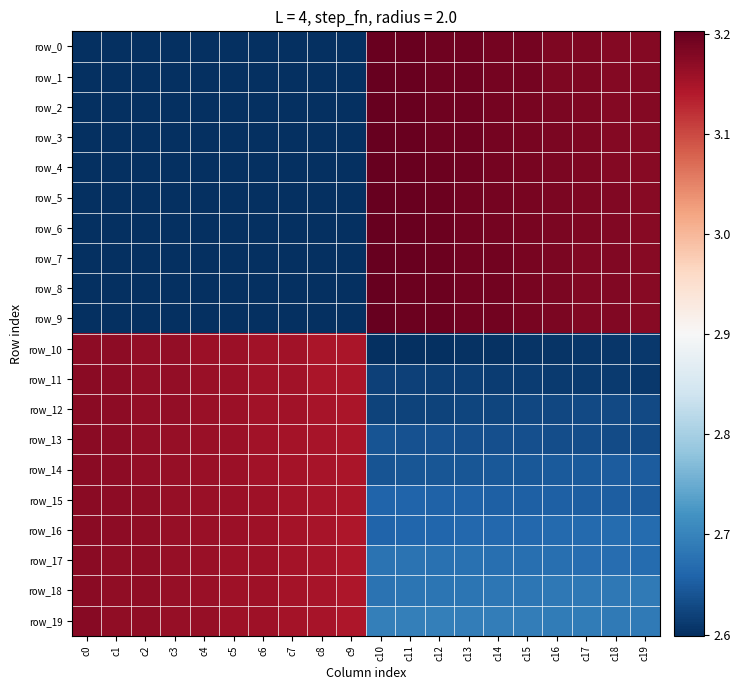

Reading right to left, extract all data points from this chart.

row_0: 3.2	3.2	3.2	3.2	3.2	3.2	3.2	3.2	3.2	3.2	2.6	2.6	2.6	2.6	2.6	2.6	2.6	2.6	2.6	2.6
row_1: 3.2	3.2	3.2	3.2	3.2	3.2	3.2	3.2	3.2	3.2	2.6	2.6	2.6	2.6	2.6	2.6	2.6	2.6	2.6	2.6
row_2: 3.2	3.2	3.2	3.2	3.2	3.2	3.2	3.2	3.2	3.2	2.6	2.6	2.6	2.6	2.6	2.6	2.6	2.6	2.6	2.6
row_3: 3.2	3.2	3.2	3.2	3.2	3.2	3.2	3.2	3.2	3.2	2.6	2.6	2.6	2.6	2.6	2.6	2.6	2.6	2.6	2.6
row_4: 3.2	3.2	3.2	3.2	3.2	3.2	3.2	3.2	3.2	3.2	2.6	2.6	2.6	2.6	2.6	2.6	2.6	2.6	2.6	2.6
row_5: 3.2	3.2	3.2	3.2	3.2	3.2	3.2	3.2	3.2	3.2	2.6	2.6	2.6	2.6	2.6	2.6	2.6	2.6	2.6	2.6
row_6: 3.2	3.2	3.2	3.2	3.2	3.2	3.2	3.2	3.2	3.2	2.6	2.6	2.6	2.6	2.6	2.6	2.6	2.6	2.6	2.6
row_7: 3.2	3.2	3.2	3.2	3.2	3.2	3.2	3.2	3.2	3.2	2.6	2.6	2.6	2.6	2.6	2.6	2.6	2.6	2.6	2.6
row_8: 3.2	3.2	3.2	3.2	3.2	3.2	3.2	3.2	3.2	3.2	2.6	2.6	2.6	2.6	2.6	2.6	2.6	2.6	2.6	2.6
row_9: 3.2	3.2	3.2	3.2	3.2	3.2	3.2	3.2	3.2	3.2	2.6	2.6	2.6	2.6	2.6	2.6	2.6	2.6	2.6	2.6
row_10: 2.6	2.6	2.6	2.6	2.6	2.6	2.6	2.6	2.6	2.6	3.1	3.1	3.2	3.2	3.2	3.2	3.2	3.2	3.2	3.2
row_11: 2.6	2.6	2.6	2.6	2.6	2.6	2.6	2.6	2.6	2.6	3.1	3.1	3.2	3.2	3.2	3.2	3.2	3.2	3.2	3.2
row_12: 2.6	2.6	2.6	2.6	2.6	2.6	2.6	2.6	2.6	2.6	3.1	3.1	3.2	3.2	3.2	3.2	3.2	3.2	3.2	3.2
row_13: 2.6	2.6	2.6	2.6	2.6	2.6	2.6	2.6	2.6	2.6	3.1	3.1	3.2	3.2	3.2	3.2	3.2	3.2	3.2	3.2
row_14: 2.6	2.6	2.6	2.6	2.6	2.6	2.6	2.6	2.6	2.6	3.1	3.1	3.2	3.2	3.2	3.2	3.2	3.2	3.2	3.2
row_15: 2.7	2.7	2.7	2.7	2.7	2.7	2.7	2.7	2.7	2.7	3.1	3.1	3.2	3.2	3.2	3.2	3.2	3.2	3.2	3.2
row_16: 2.7	2.7	2.7	2.7	2.7	2.7	2.7	2.7	2.7	2.7	3.1	3.2	3.2	3.2	3.2	3.2	3.2	3.2	3.2	3.2
row_17: 2.7	2.7	2.7	2.7	2.7	2.7	2.7	2.7	2.7	2.7	3.1	3.2	3.2	3.2	3.2	3.2	3.2	3.2	3.2	3.2
row_18: 2.7	2.7	2.7	2.7	2.7	2.7	2.7	2.7	2.7	2.7	3.1	3.2	3.2	3.2	3.2	3.2	3.2	3.2	3.2	3.2
row_19: 2.7	2.7	2.7	2.7	2.7	2.7	2.7	2.7	2.7	2.7	3.1	3.2	3.2	3.2	3.2	3.2	3.2	3.2	3.2	3.2